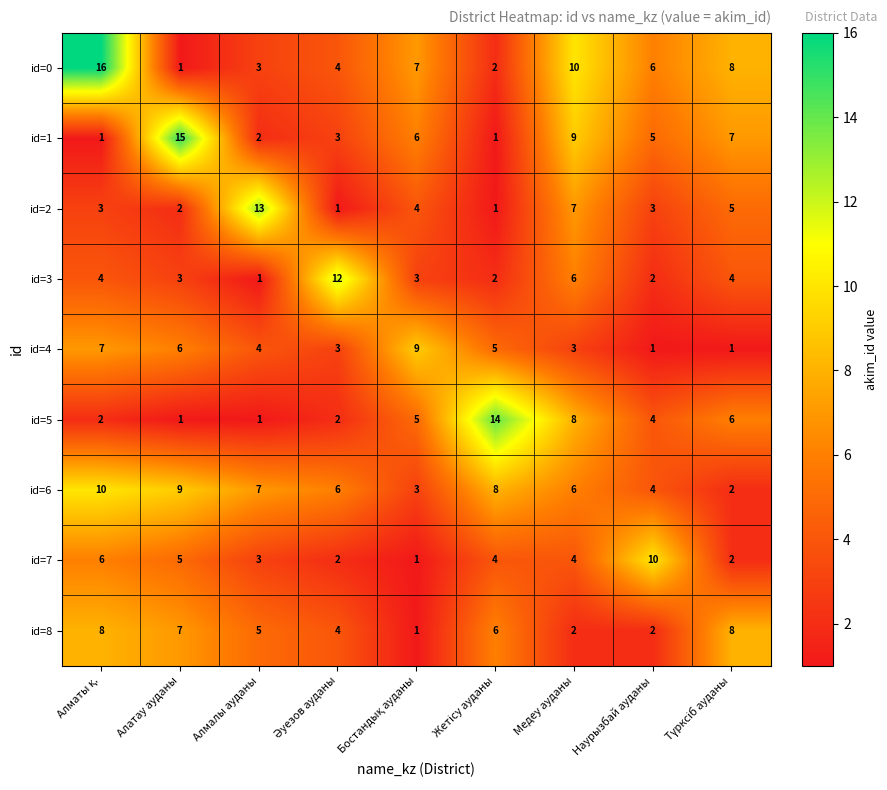

At which label is id=2 closest to 7?

Медеу ауданы